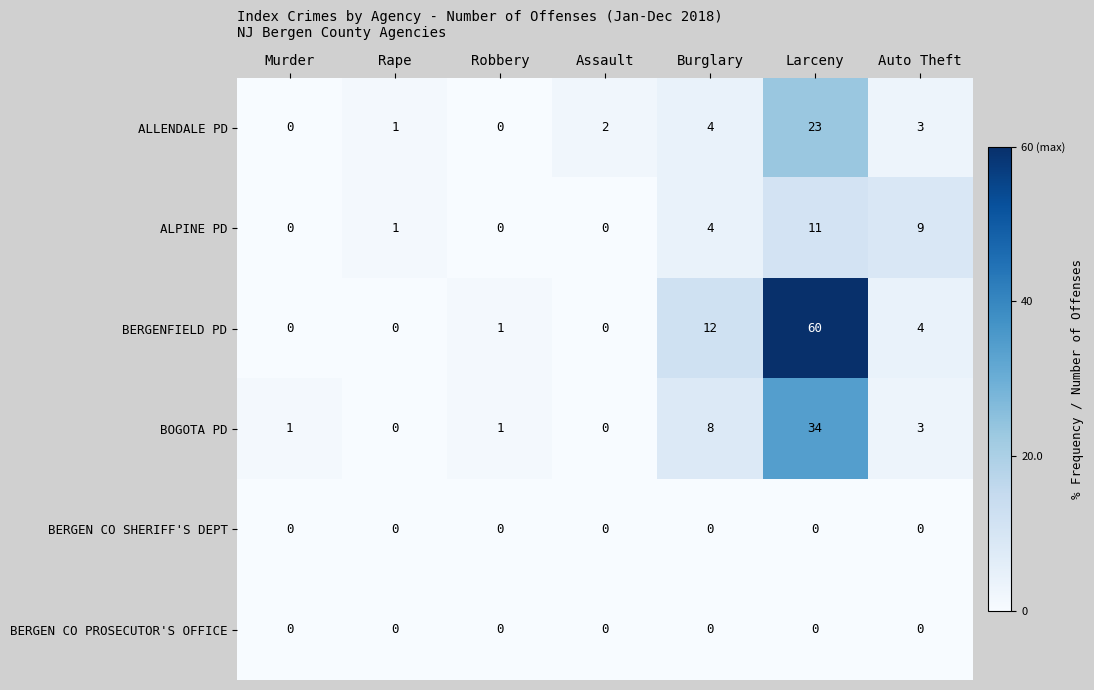

Where is ALLENDALE PD nearest to the value 11?

Burglary